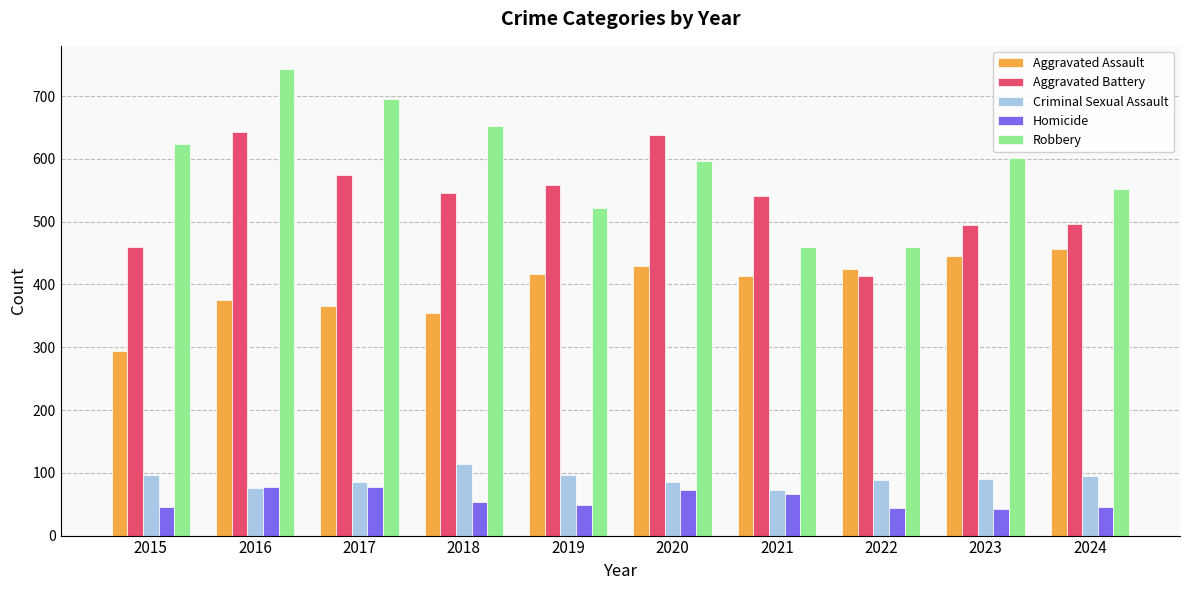

At 2015, list the series in order from smallest to largest.

Homicide, Criminal Sexual Assault, Aggravated Assault, Aggravated Battery, Robbery